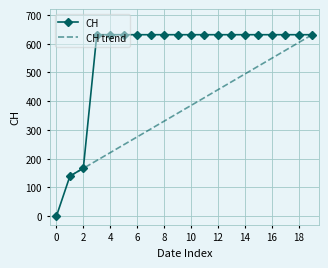

What is the maximum value for CH?

631